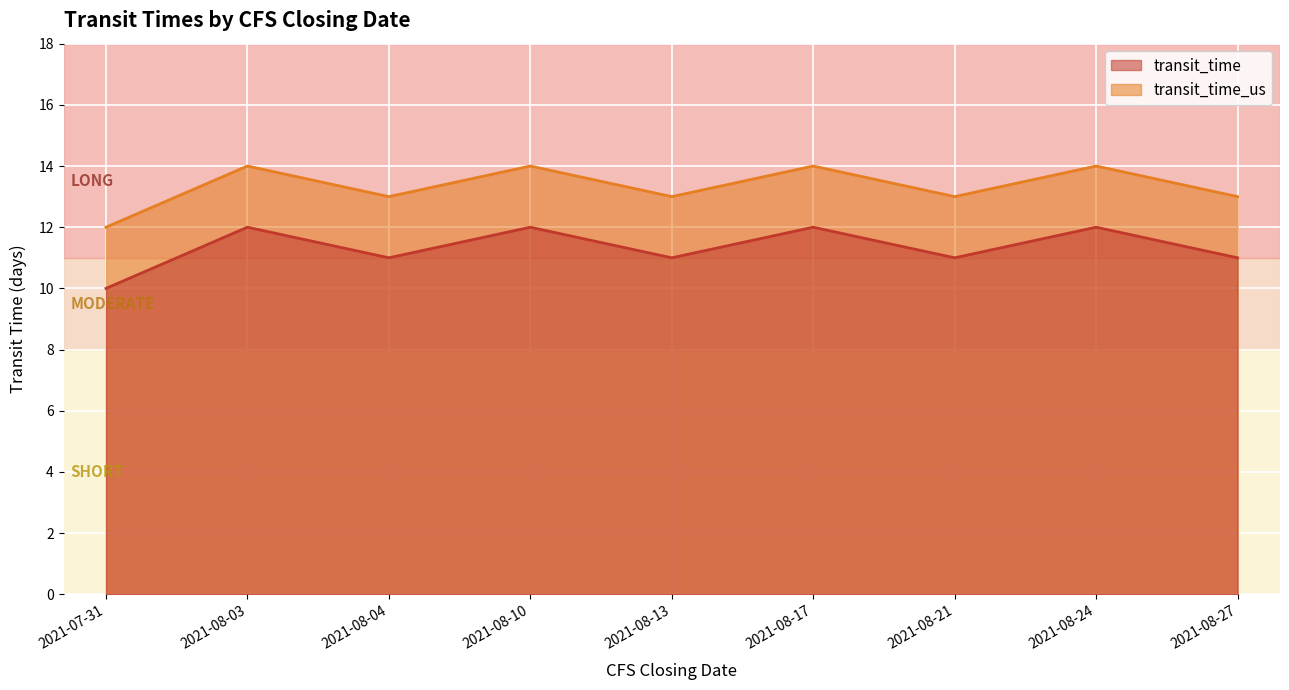

What is the total value across all series at 2021-08-21?

24